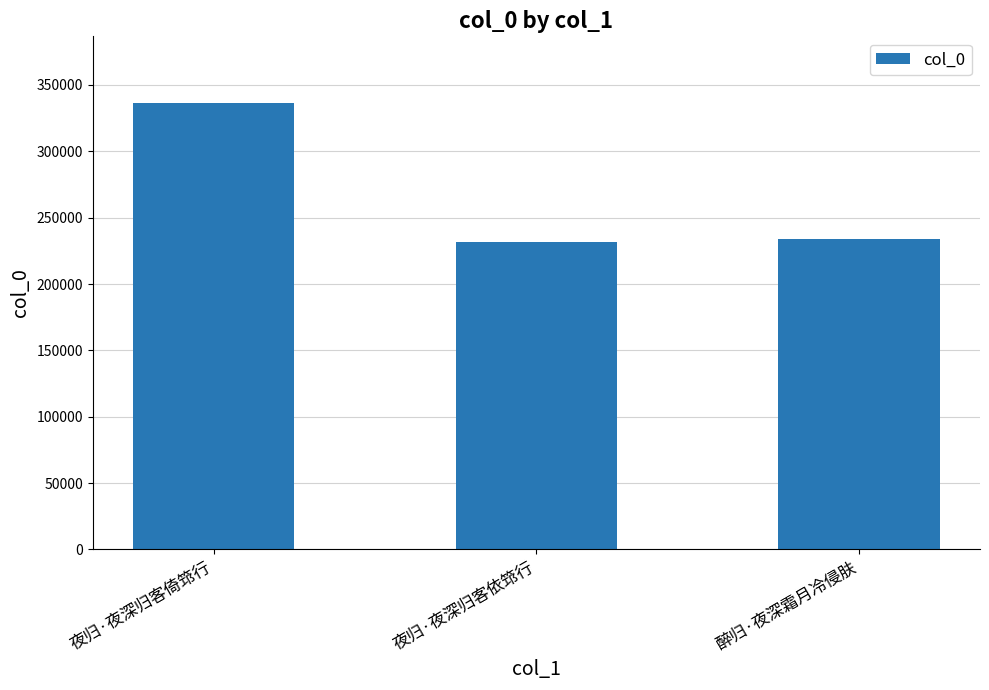

At which label does the data first exceed 233723?

夜归·夜深归客倚筇行